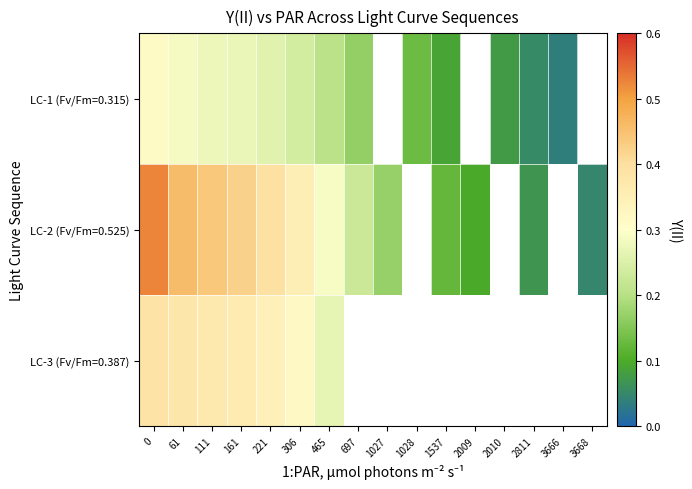

The value of LC-1 (Fv/Fm=0.315) at 61 is 0.4. True or false?

False